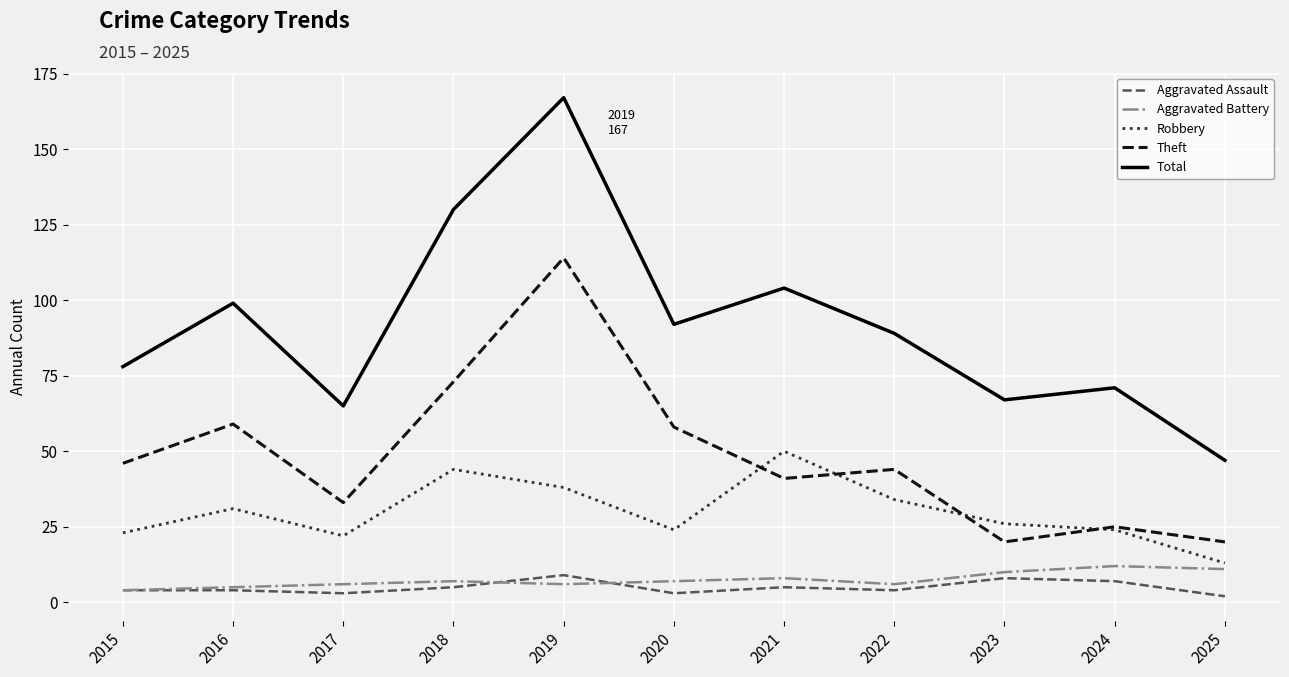

What is the maximum value shown in the chart?

167